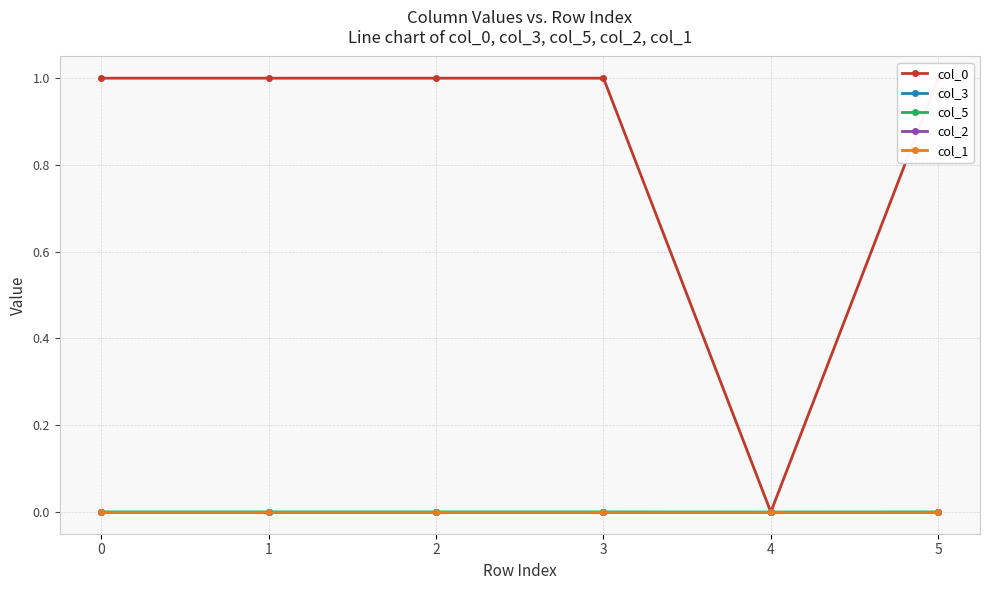

True or false: col_5 has more than 0 points higher than both neighbors.

True